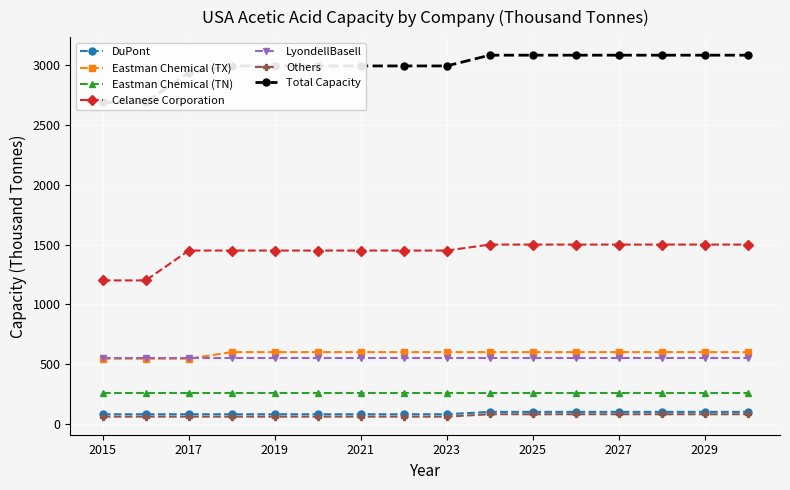

Is it true that Celanese Corporation equals 2429 at 2020?

False